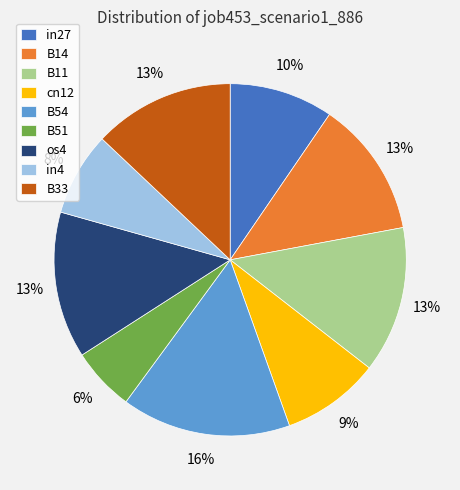

Does any single category account for the majority?

No